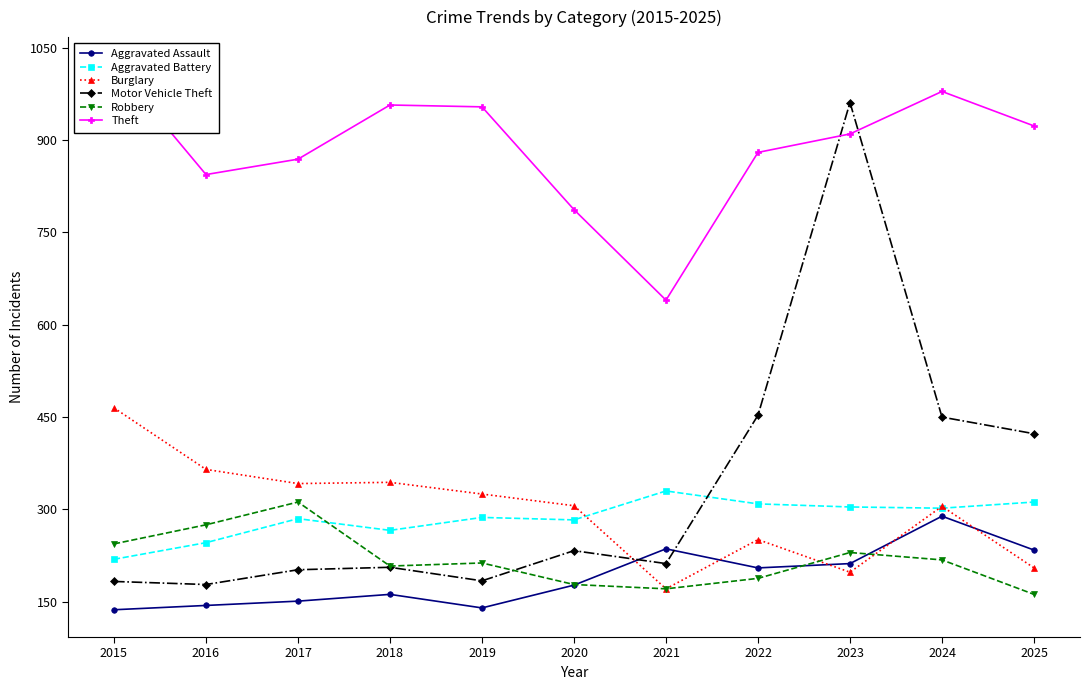

Rank the categories by Burglary value from highest to lowest.

2015, 2016, 2018, 2017, 2019, 2020, 2024, 2022, 2025, 2023, 2021